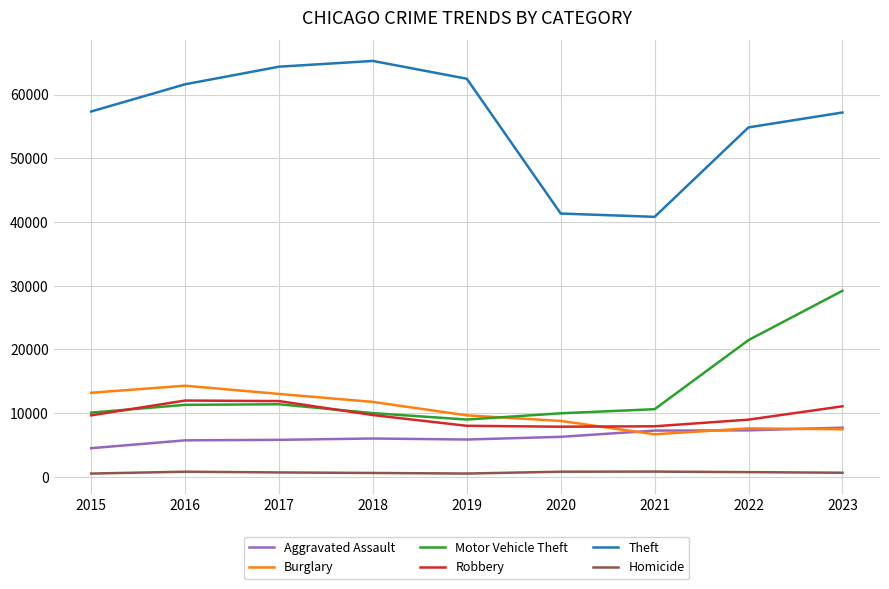

What is the minimum value shown in the chart?

496